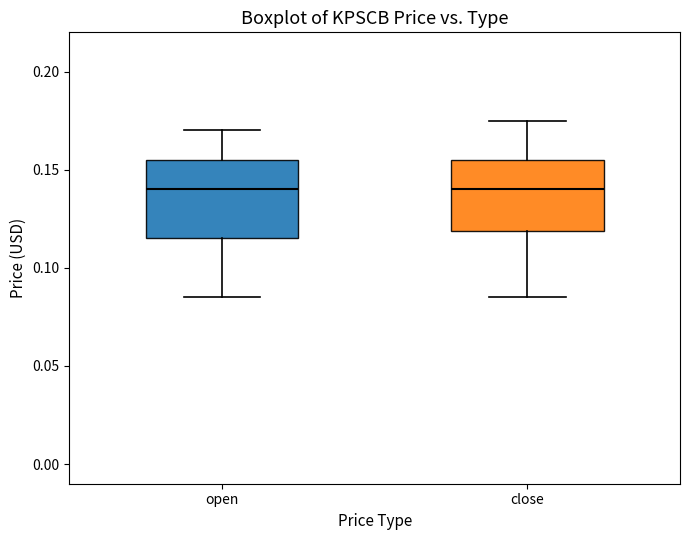

Where does the median line of the box for open sit on the y-axis? The values are not printed on the chart, so give them approximately, as read against the axis.

0.140